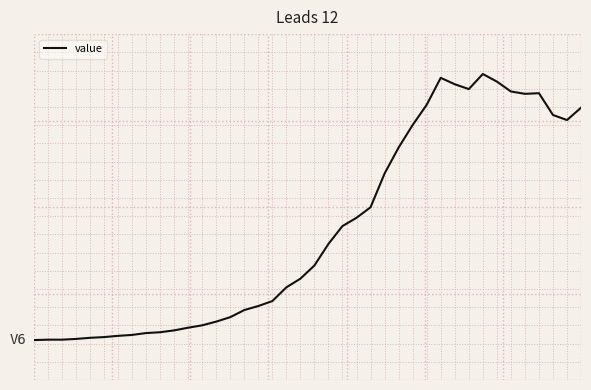

Does the chart have visible grid lines?

Yes